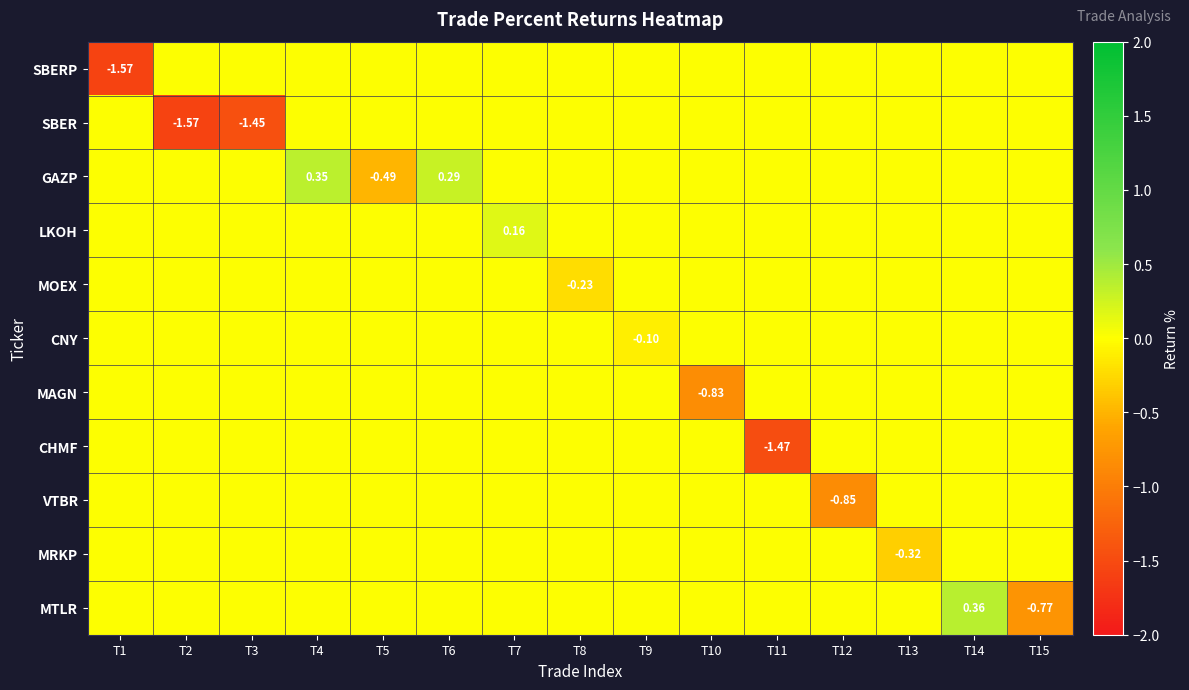

Between T6 and T14, which series saw the biggest shift?

MTLR